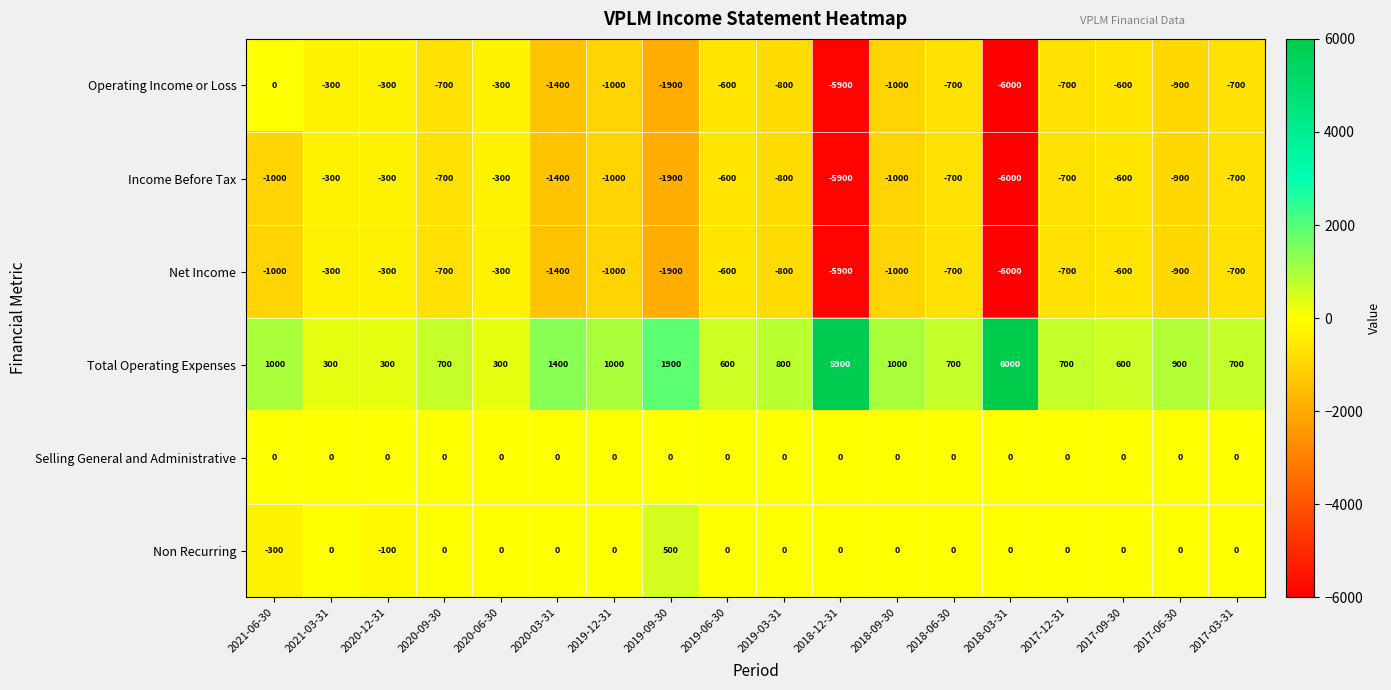

Read the Operating Income or Loss value at 2021-03-31, to the nearest 10.

-300